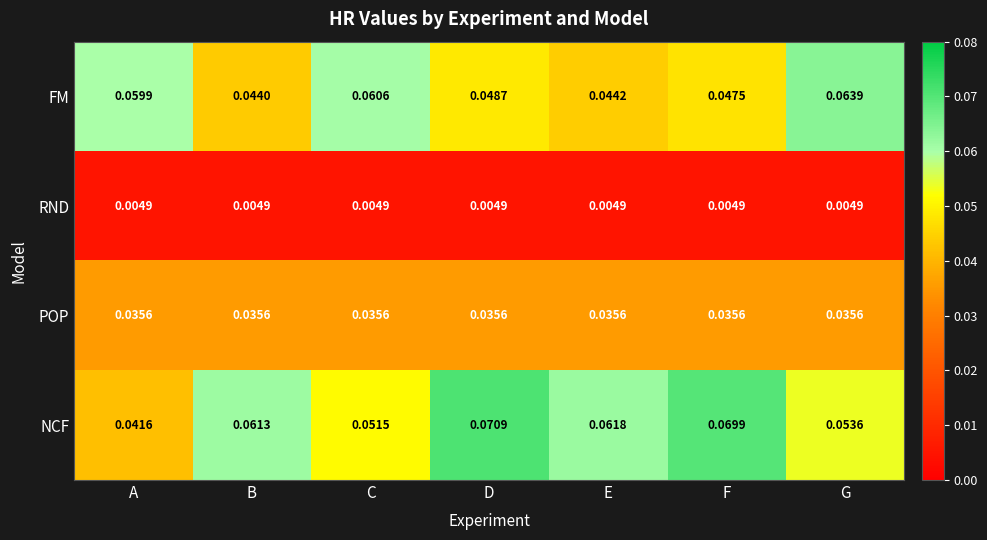

At which category is the sum across all series the highest?

D